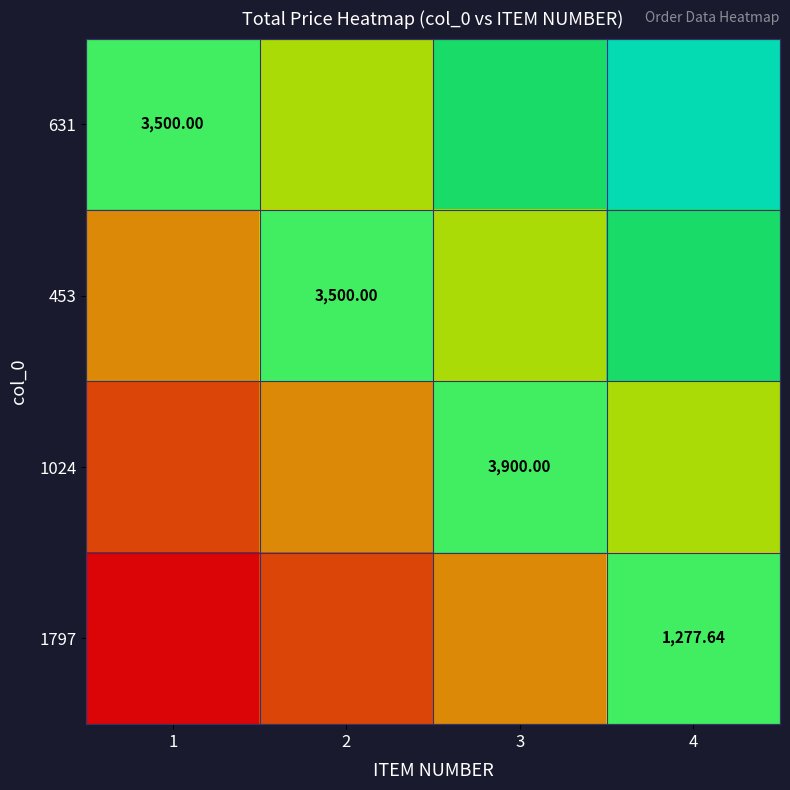

The 1024 series shows 0.6 at 2. True or false?

False